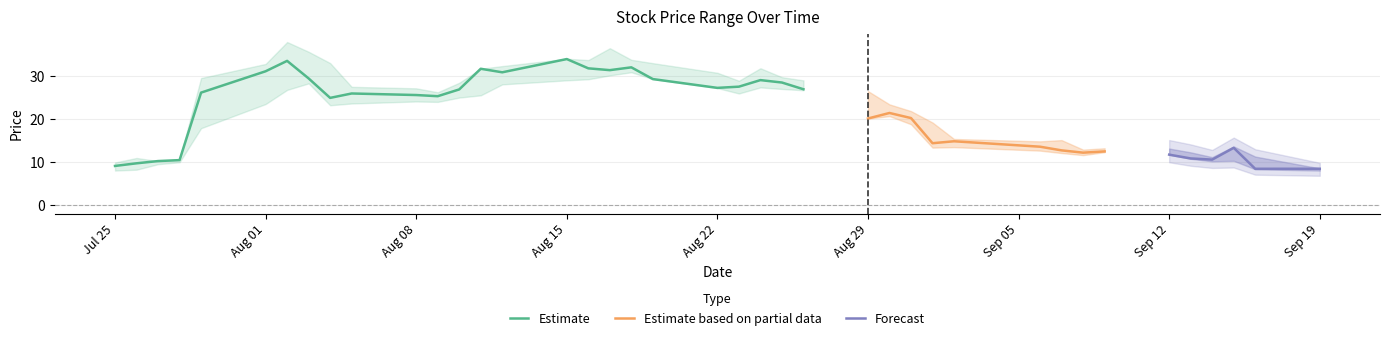

Reading right to left, list all the values displayed in this chart.

high: 8.6	11.3	13.7	11.2	12.3	13.2	13.2	12.9	15.1	14.8	15.4	19.2	21.9	23.4	26.5	29.0	29.7	31.8	28.9	30.8	33.0	33.8	36.5	33.7	34.0	32.3	31.7	28.4	26.2	27.1	27.5	33.0	35.6	37.9	32.8	29.5	10.7	10.3	11.0	9.9
low: 8.1	8.4	10.3	10.2	10.8	11.8	12.3	11.7	12.1	12.7	13.5	13.4	18.8	20.7	20.1	26.7	27.0	27.4	25.9	27.2	29.3	30.9	30.1	29.2	29.0	28.1	25.5	25.0	24.0	24.1	23.6	23.2	28.3	26.8	23.5	17.9	10.0	9.6	8.3	8.1
close: 8.5	8.5	13.3	10.6	10.9	11.8	12.5	12.2	12.8	13.6	14.9	14.4	20.2	21.4	20.1	26.9	28.5	29.1	27.5	27.2	29.3	32.0	31.4	31.8	33.9	30.9	31.7	26.9	25.3	25.6	25.9	24.9	29.4	33.5	31.1	26.1	10.5	10.3	9.8	9.2